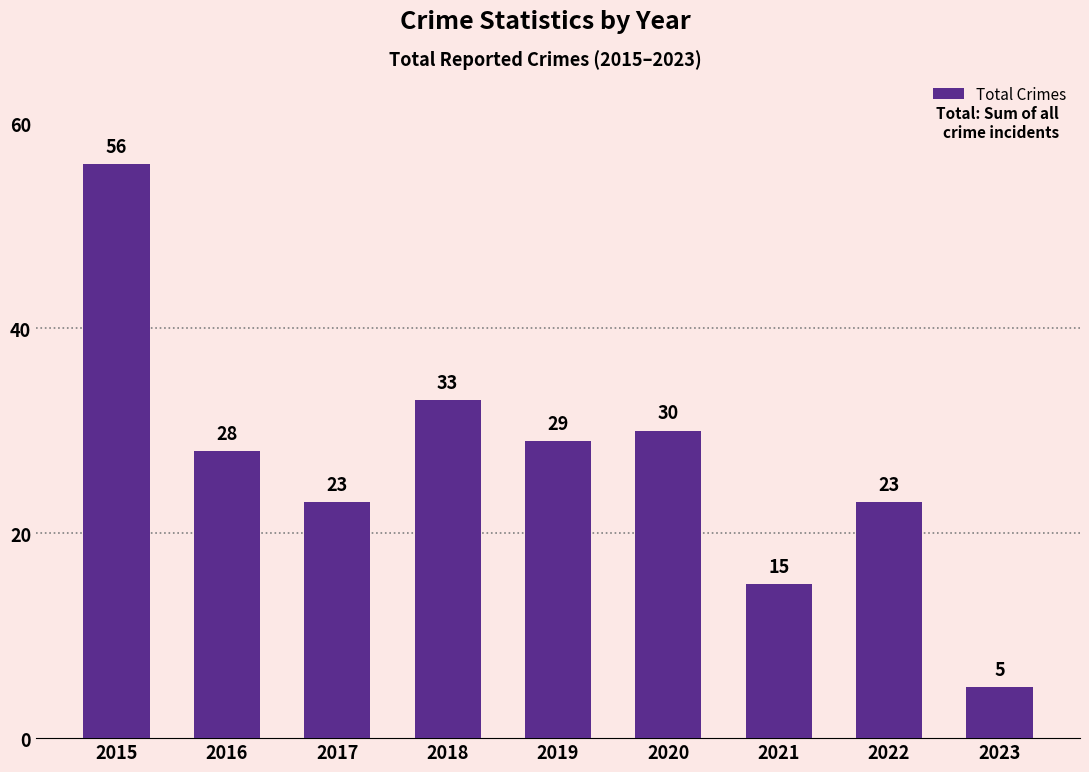

Is it true that the value at 2022 is 23?

True